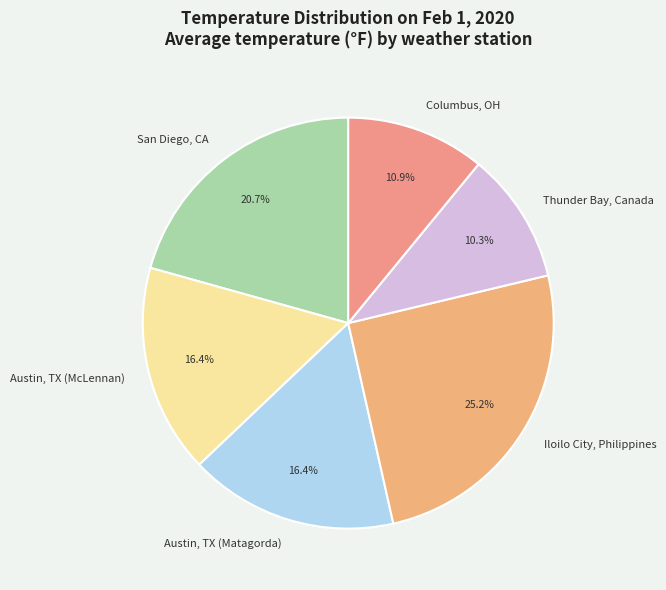

Which category has the smallest portion of the pie?

Thunder Bay, Canada